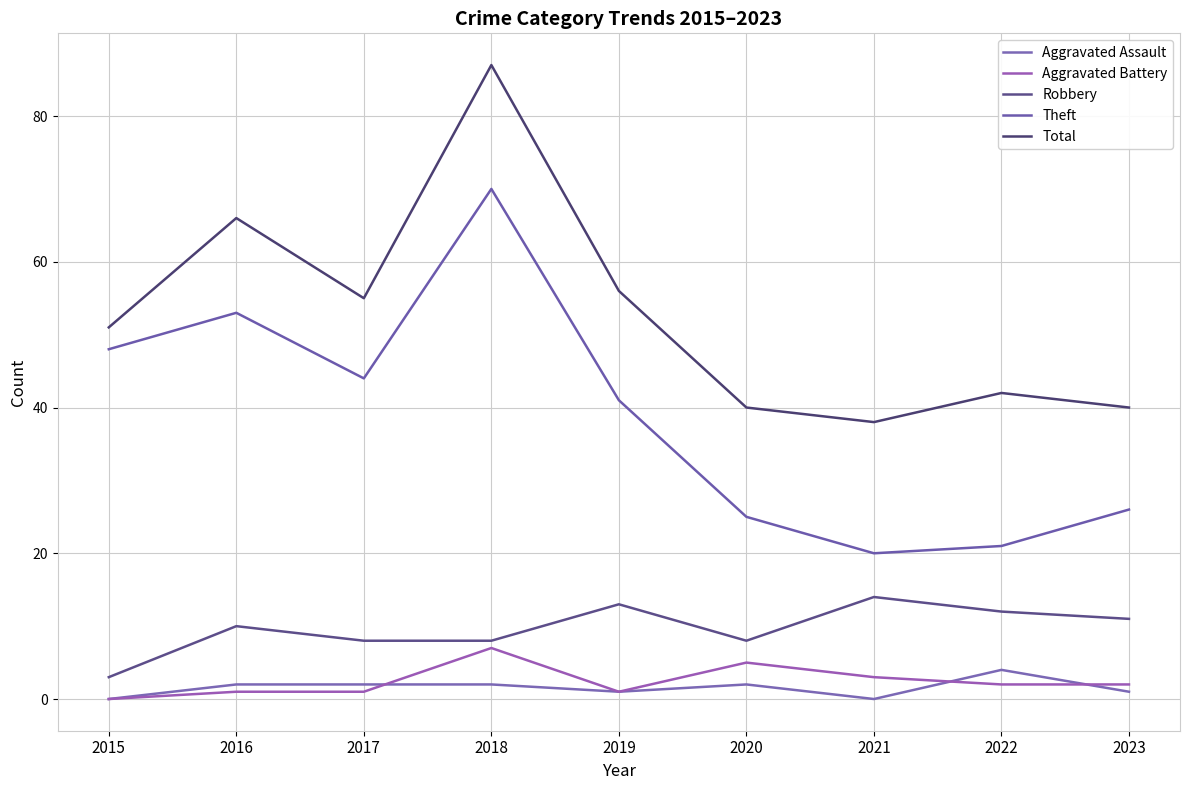

Which series has the largest total across all categories?

Total